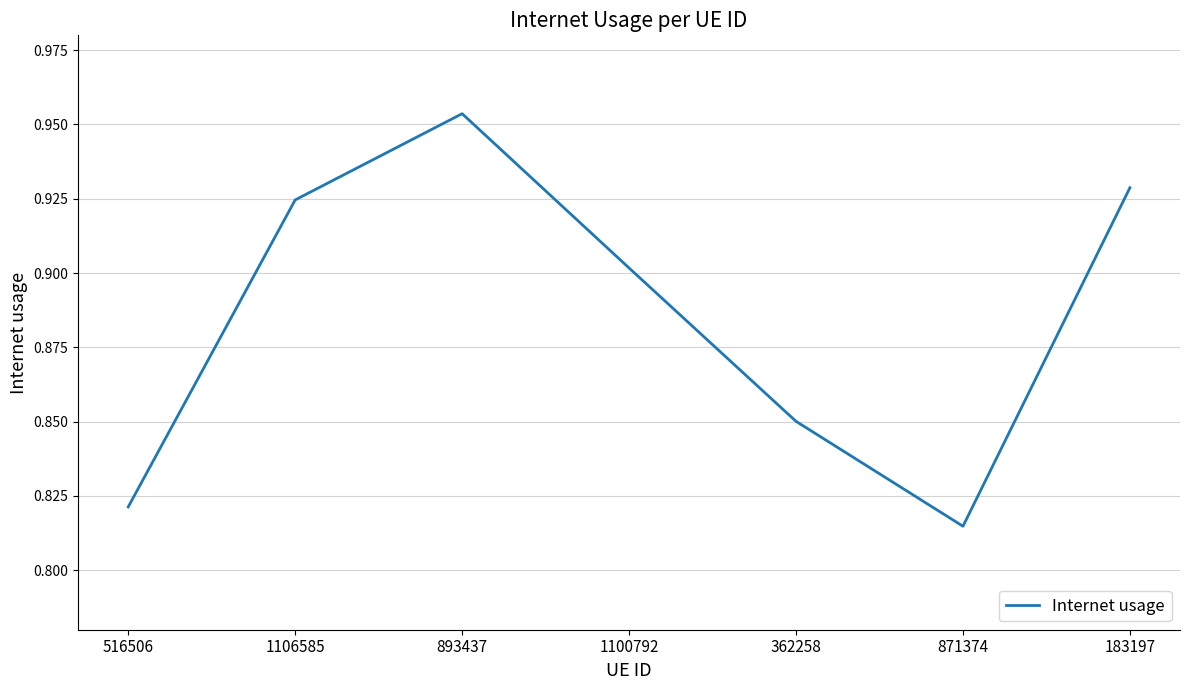

Which label corresponds to the smallest value in the chart?

871374